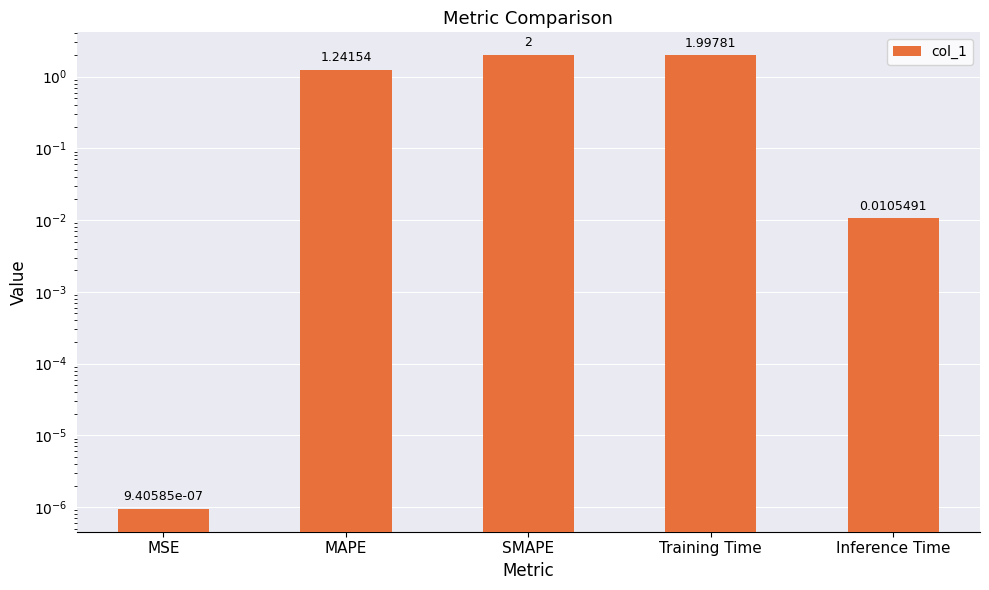

How many data points are less than 1?

2